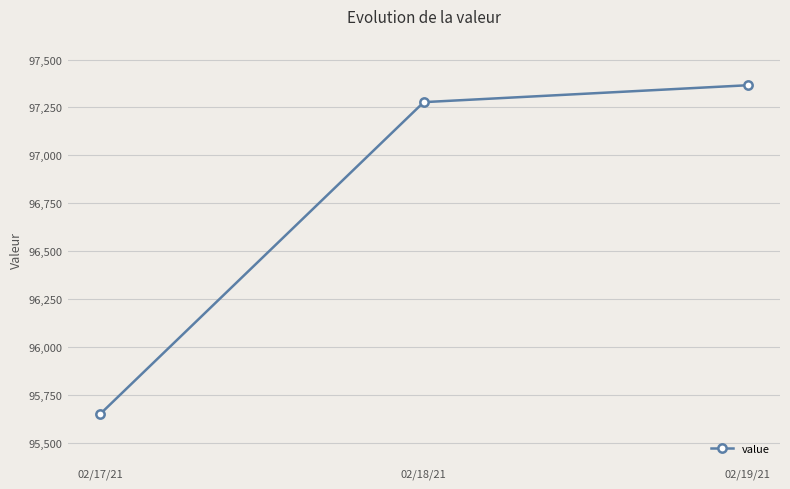

What is the difference between the maximum and minimum values?

1718.0